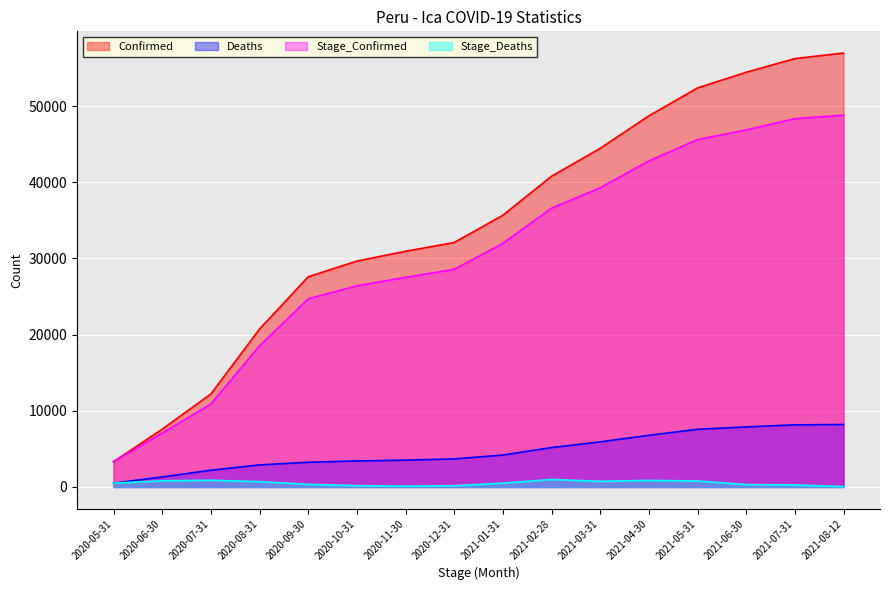

Is the value of Confirmed at 2021-05-31 greater than the value of Deaths at 2020-08-31?

Yes